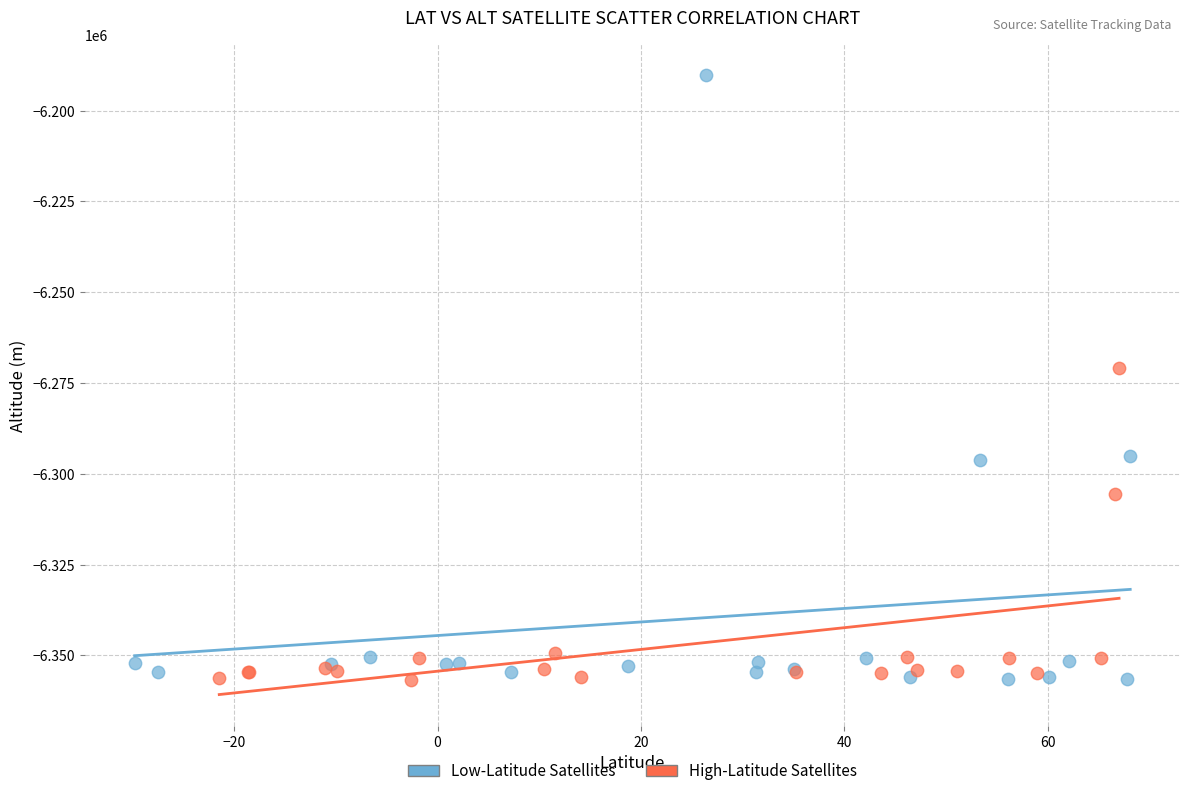

What are all the series names shown in the legend?

Low-Latitude Satellites, High-Latitude Satellites